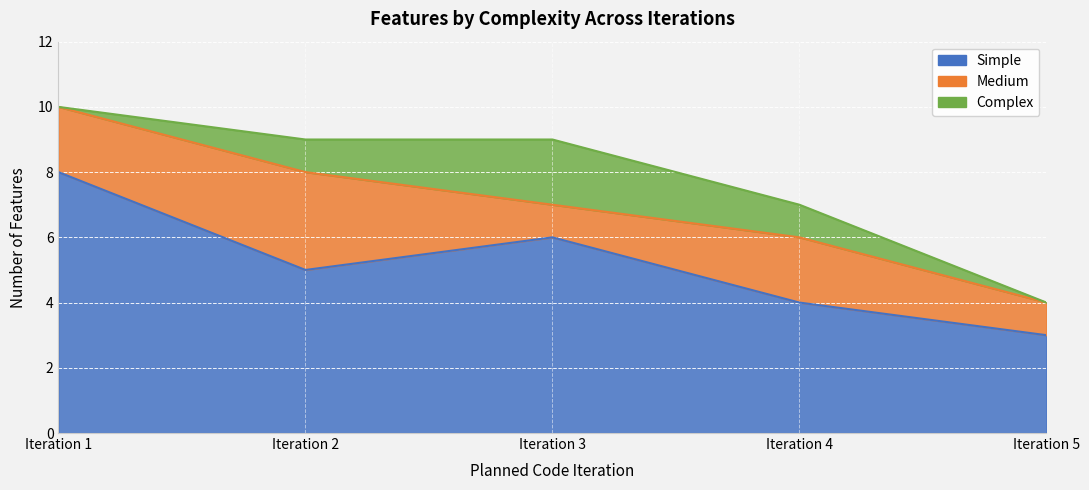

How many values in the Medium series exceed 2?

1